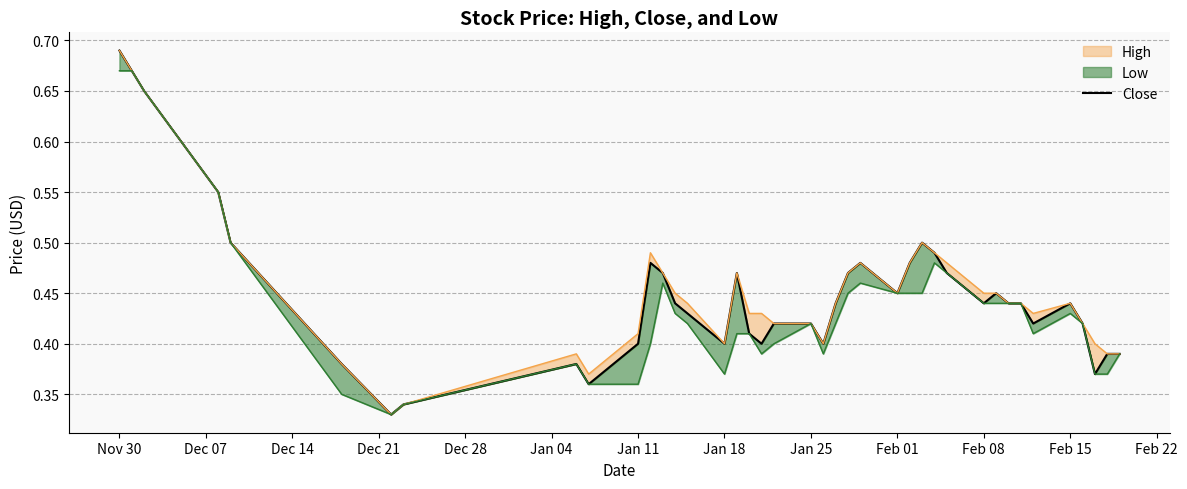

How many lines are shown in the chart?

1